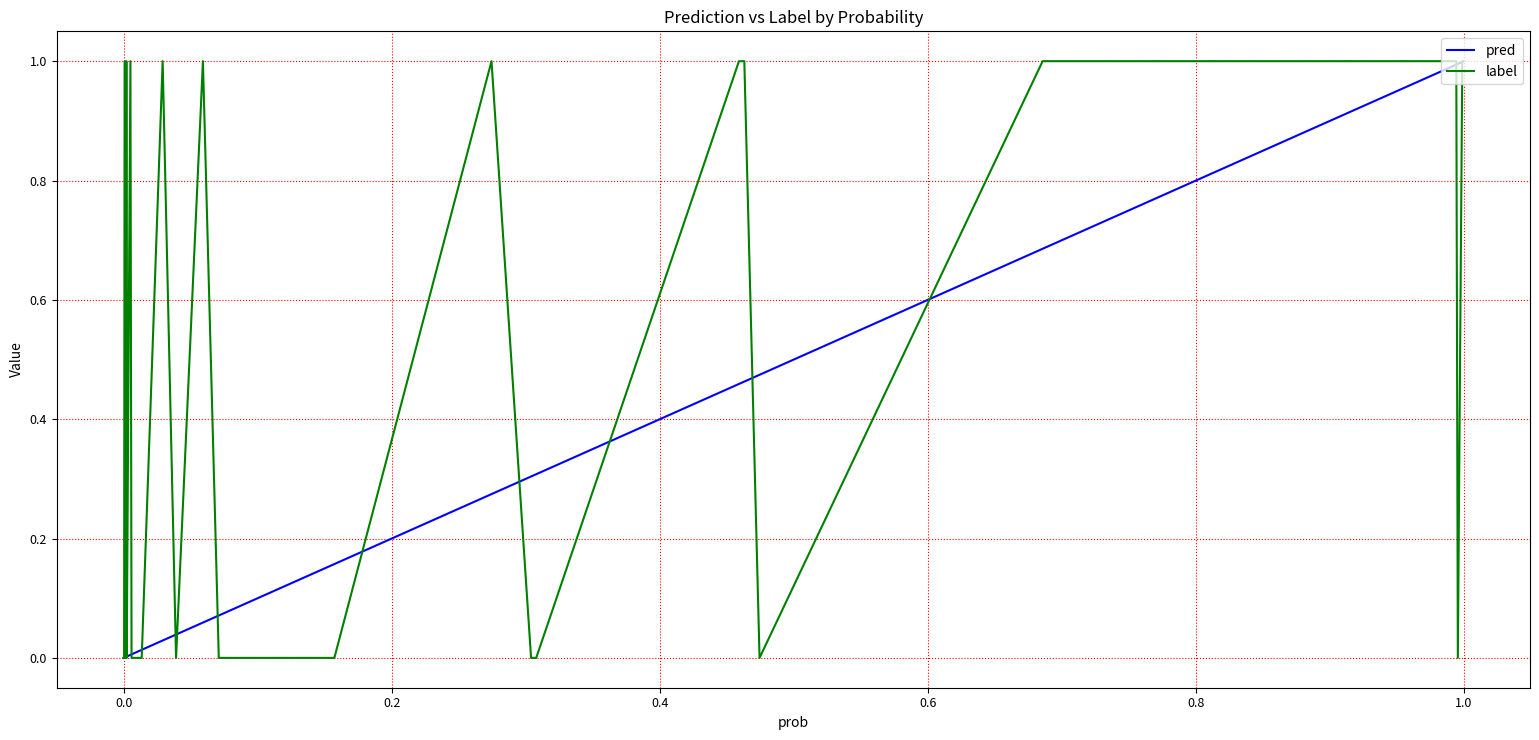

List the series in order of their overall mean, highest first.

label, pred